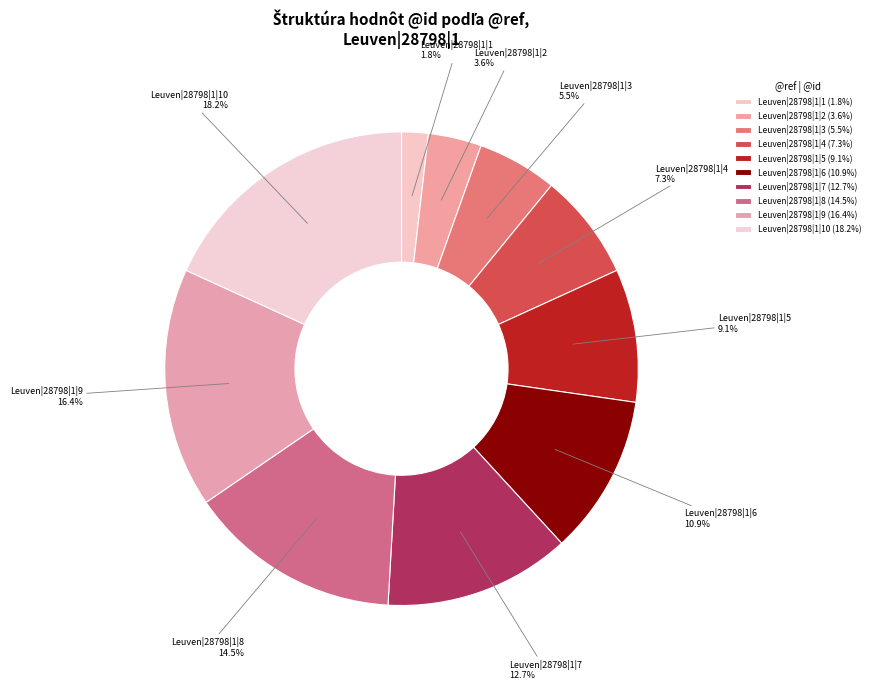

How much of the chart is everything except Leuven|28798|1|4?

92.7%